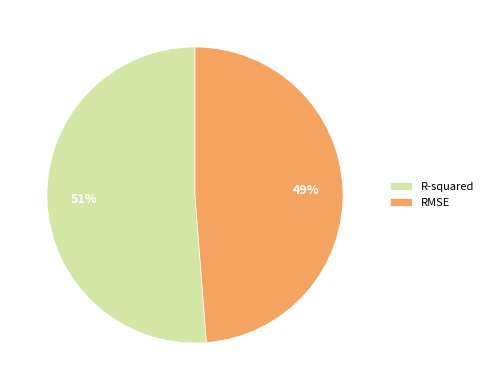

What is the majority slice?

R-squared